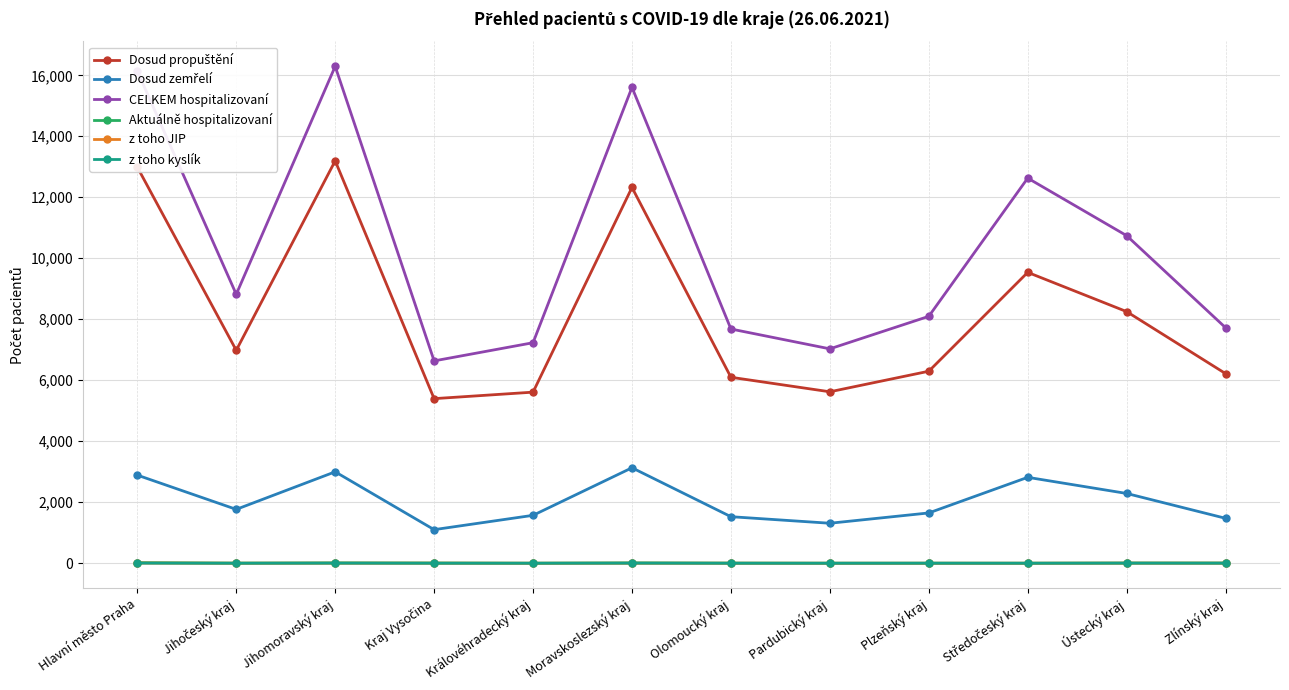

The value of z toho kyslík at Olomoucký kraj is 0. True or false?

True